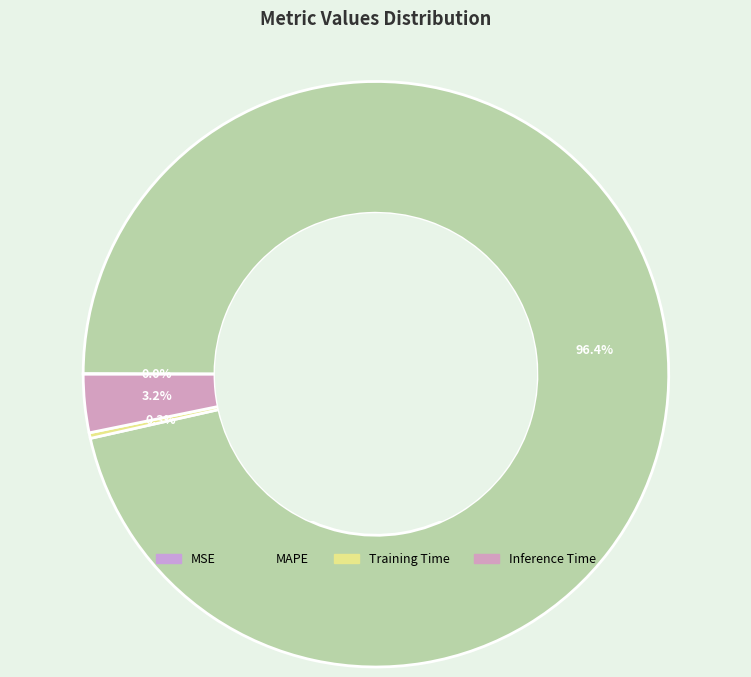

How many segments does this pie chart have?

4